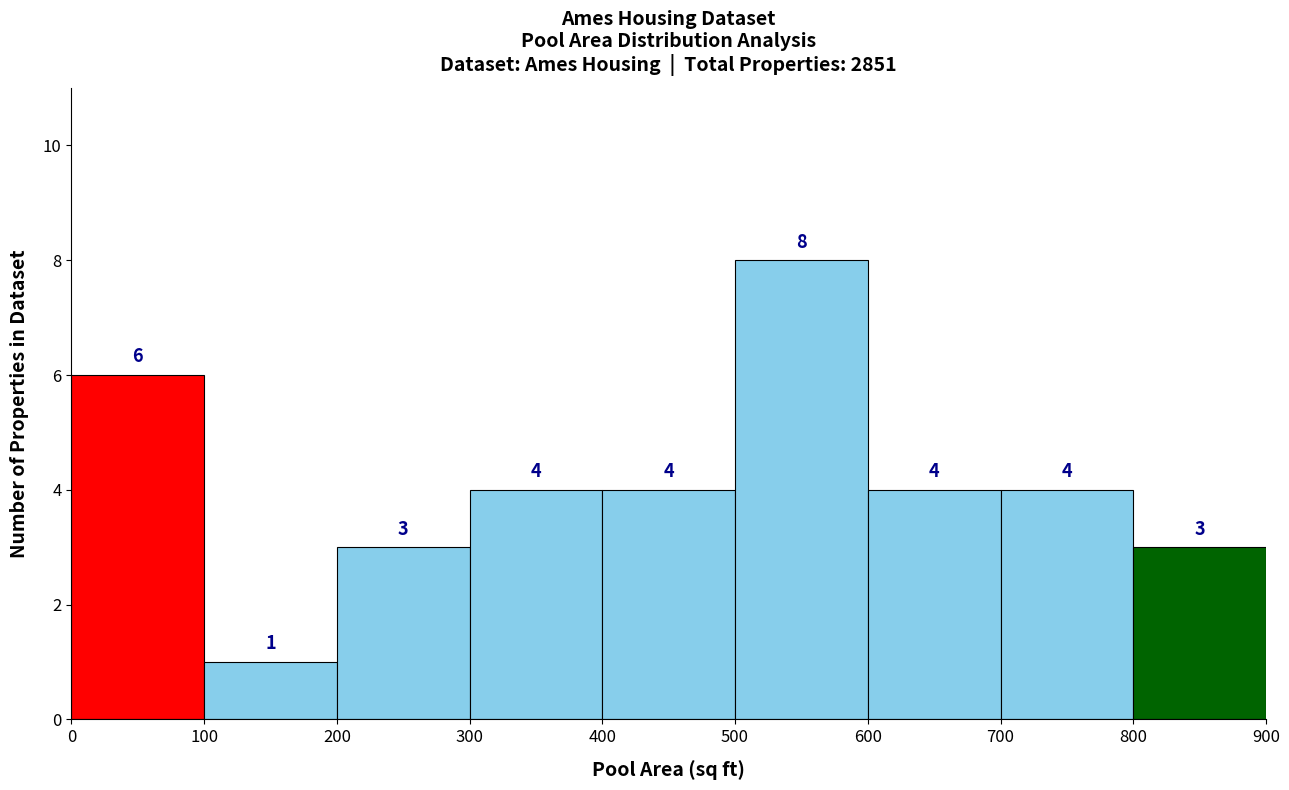

Reading left to right, list every bar in this chart as the range it spans on the x-axis followed by its height.

0 to 100: 6
100 to 200: 1
200 to 300: 3
300 to 400: 4
400 to 500: 4
500 to 600: 8
600 to 700: 4
700 to 800: 4
800 to 900: 3